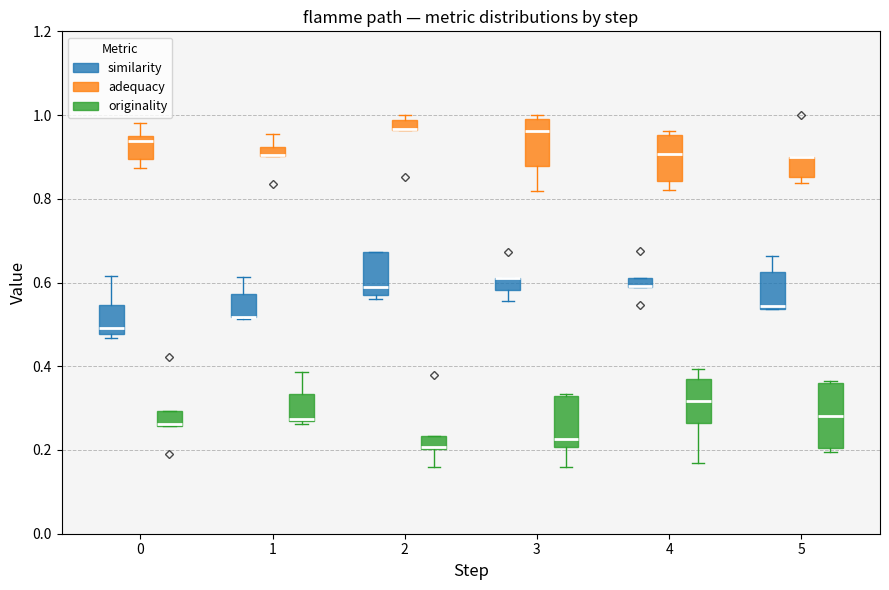

Where is the upper edge of the box for 2 (similarity) on the y-axis? The values are not printed on the chart, so give them approximately, as read against the axis.

0.68